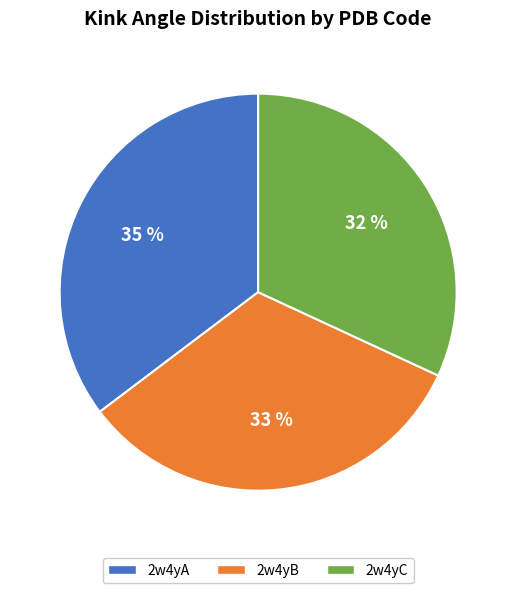

How many slices are in this pie chart?

3